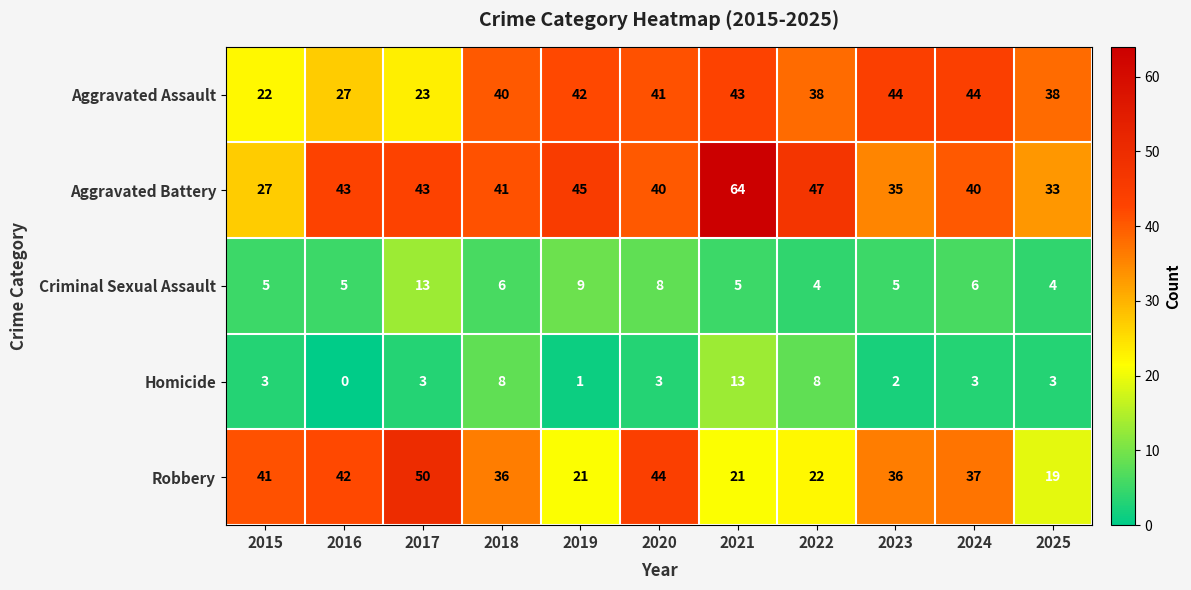

What is the difference between the highest and lowest values at 2020?

41